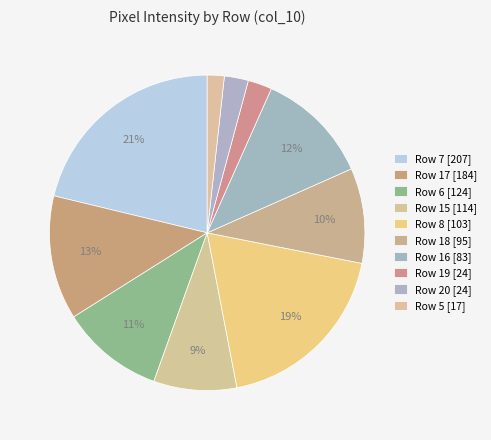

How many segments does this pie chart have?

10